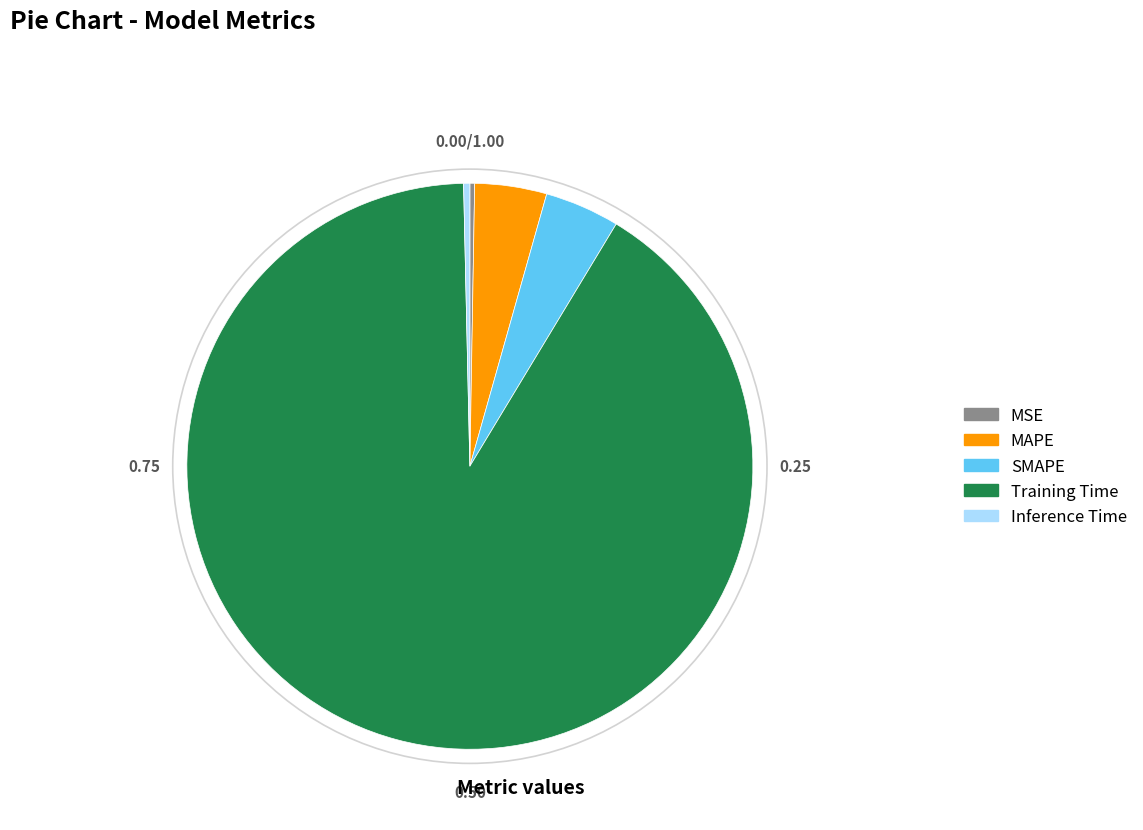

Which has a higher value, SMAPE or Training Time?

Training Time